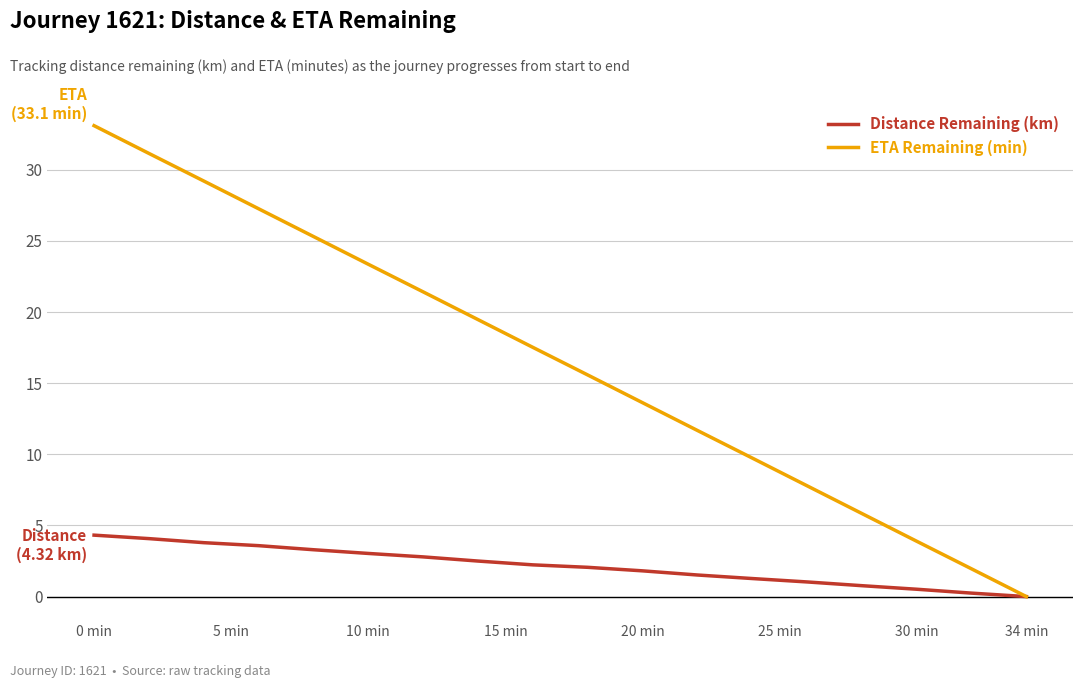

Which series has the largest total across all categories?

ETA Remaining (min)